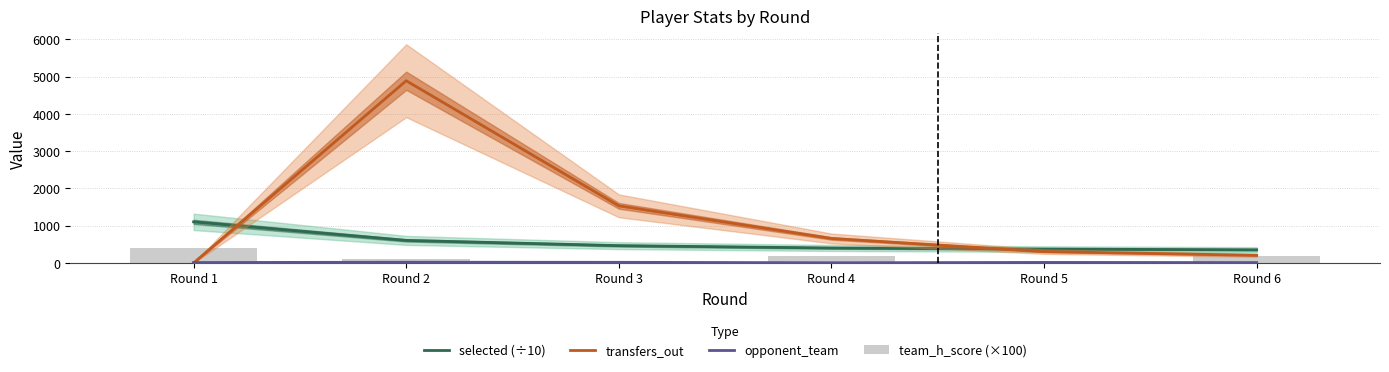

Which has a higher value, Round 2 or Round 6?

Round 2